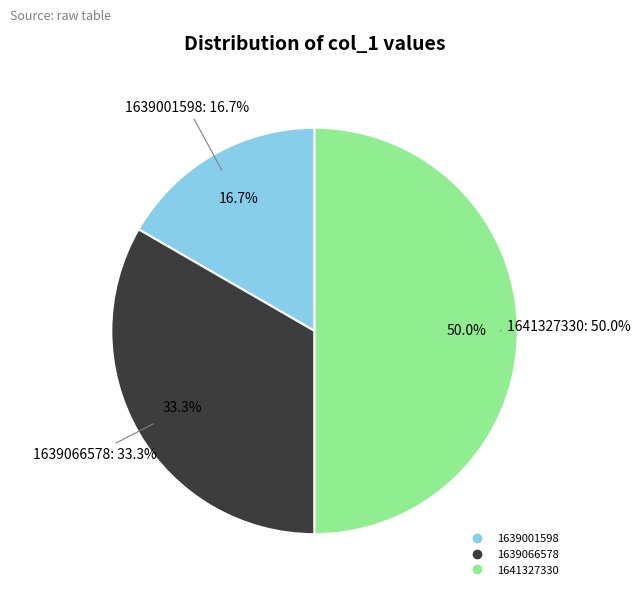

Does 1639066578 account for over 50% of the chart?

No